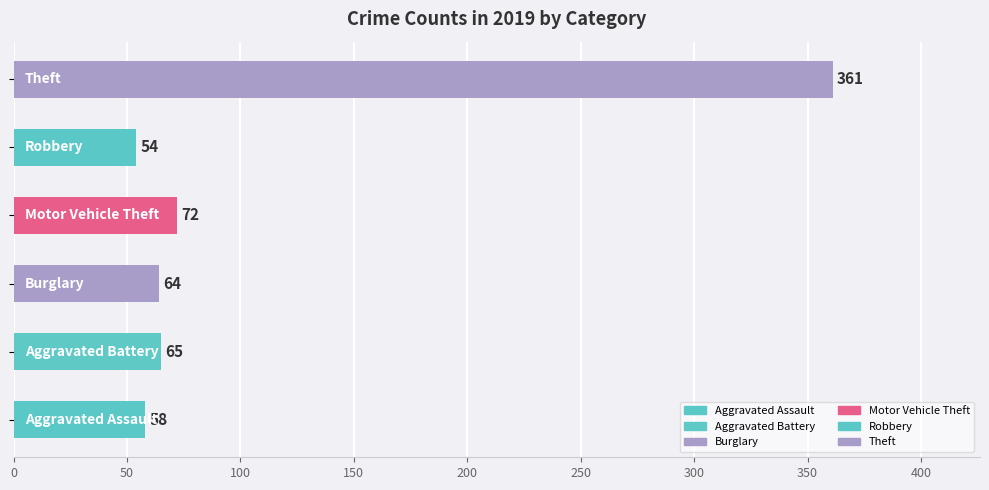

Reading top to bottom, transcribe all the data shown in this chart.

361	54	72	64	65	58